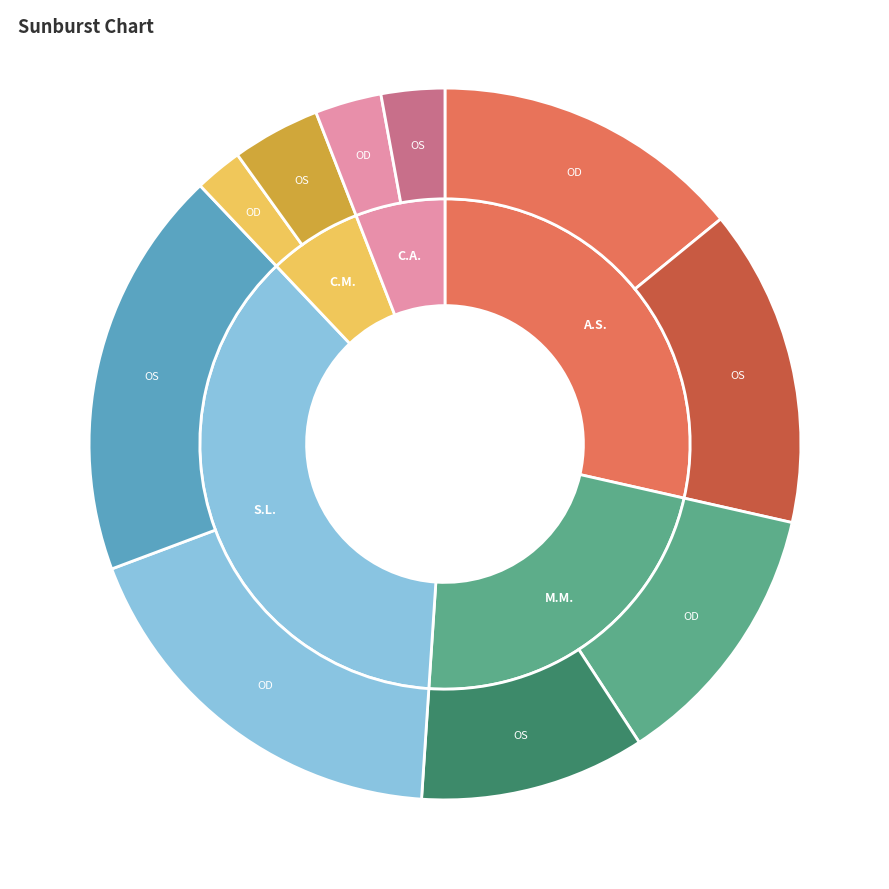

How many segments does this pie chart have?

10